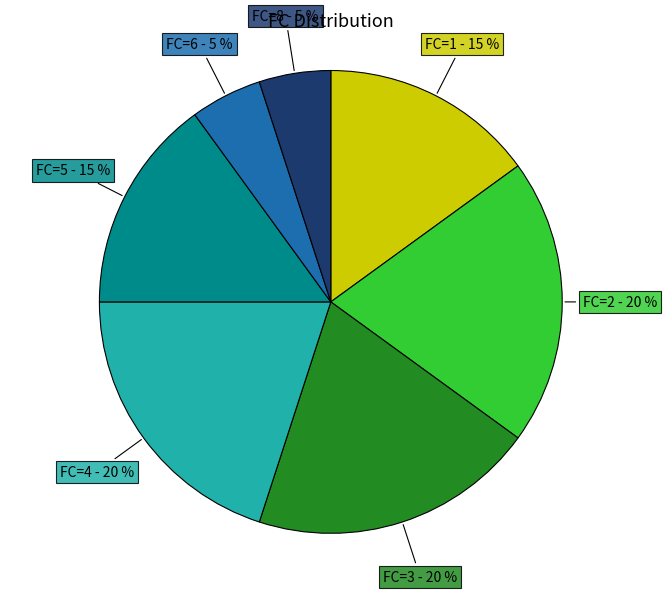

Does any single category account for the majority?

No